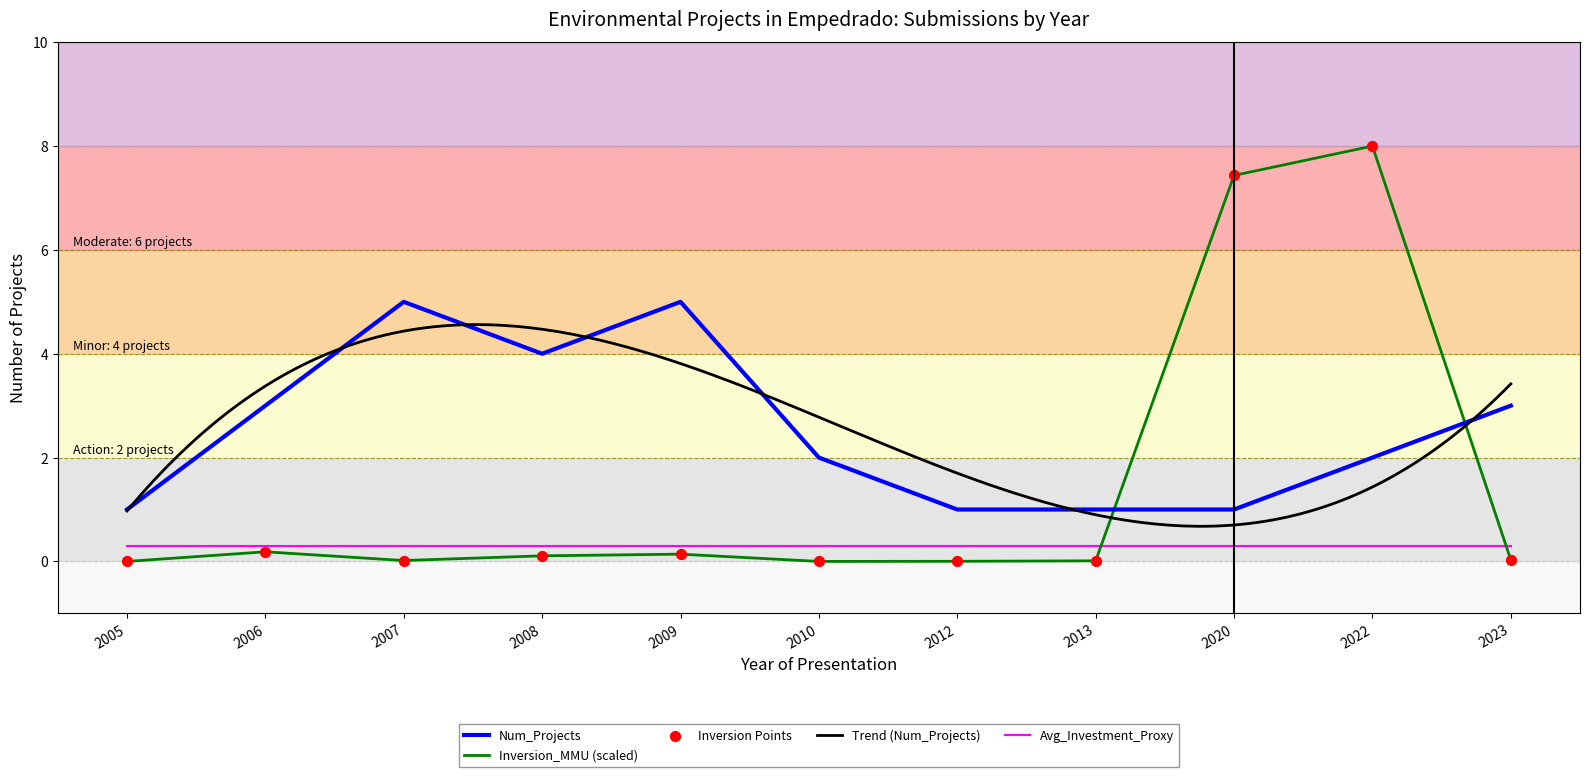

Which series has the largest total across all categories?

Num_Projects